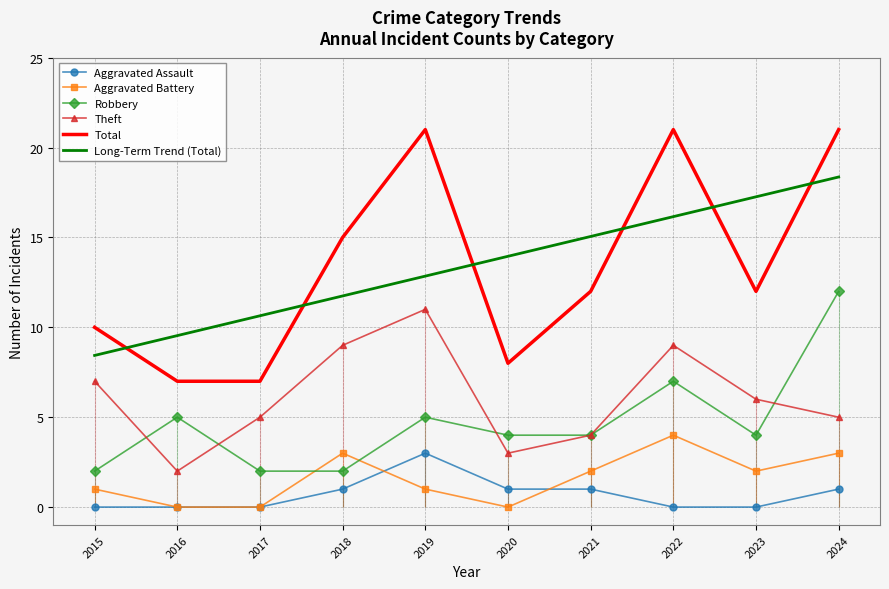

Is the value of Robbery at 2015 greater than the value of Aggravated Battery at 2016?

Yes